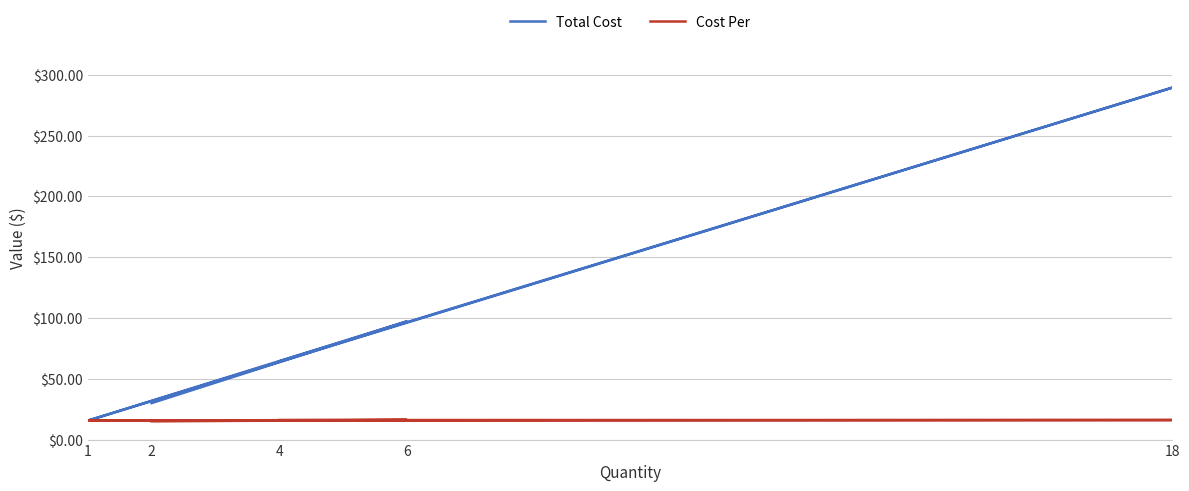

What is the sum of the Cost Per values at 4 and 6?

32.3